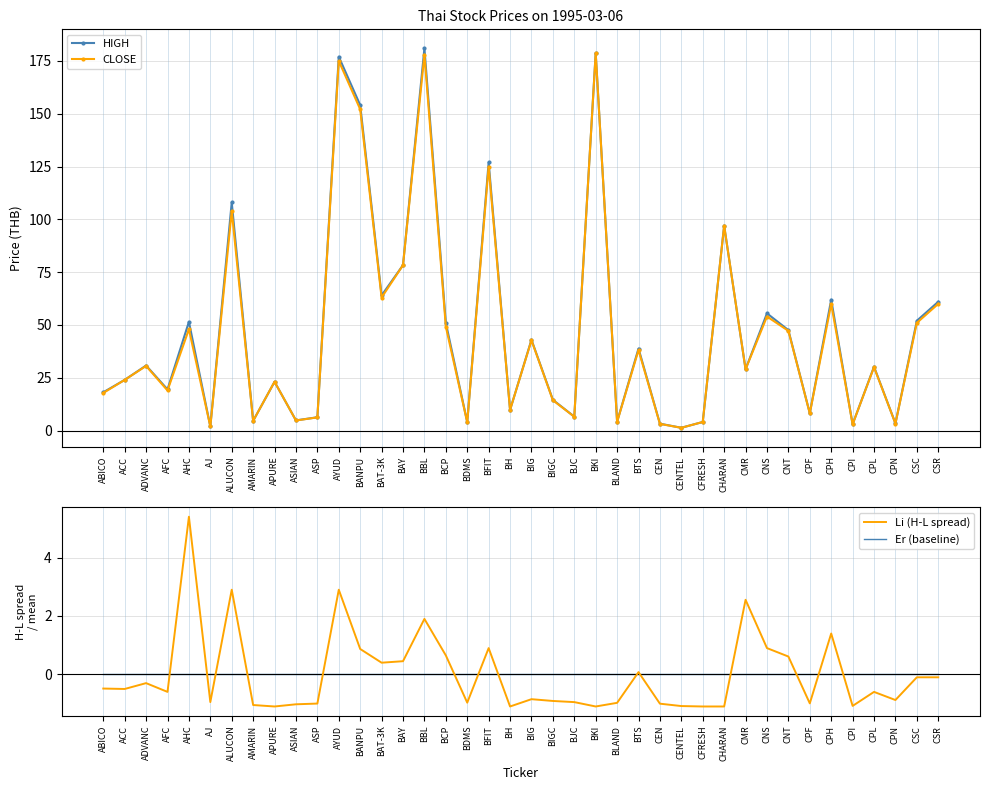

What is the minimum value for Li (H-L spread)?

-1.1